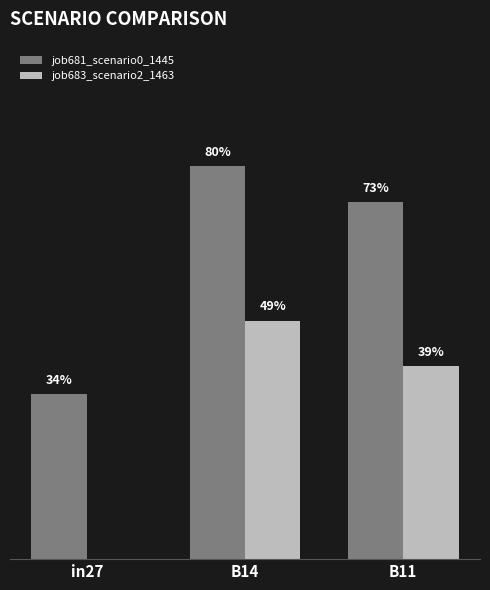

Which category has the lowest value across all series?

in27